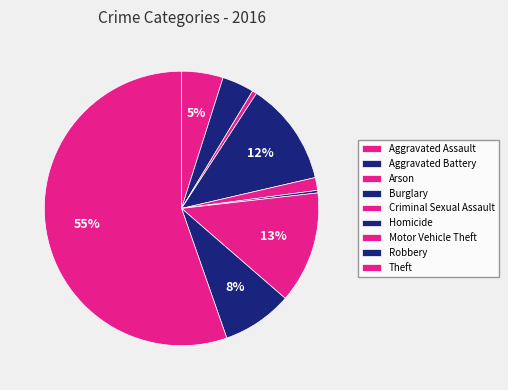

To the nearest percent, what portion does Arson represent?

1%